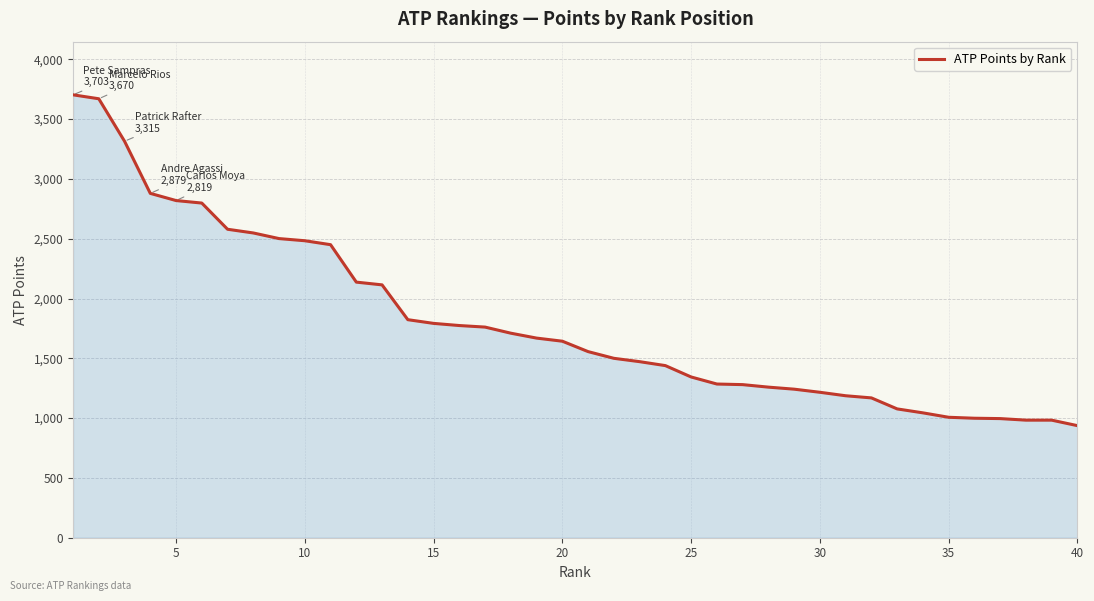

What is the smallest value displayed?

937